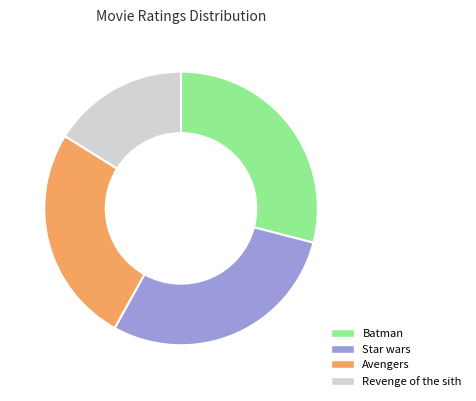

Between Revenge of the sith and Star wars, which is larger?

Star wars